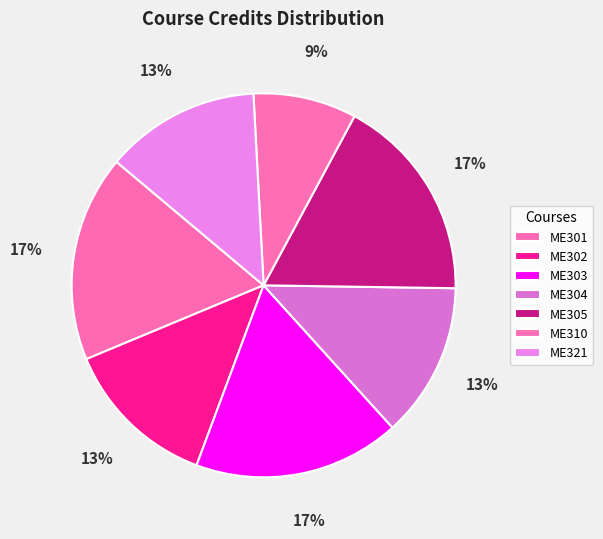

How many slices are in this pie chart?

7